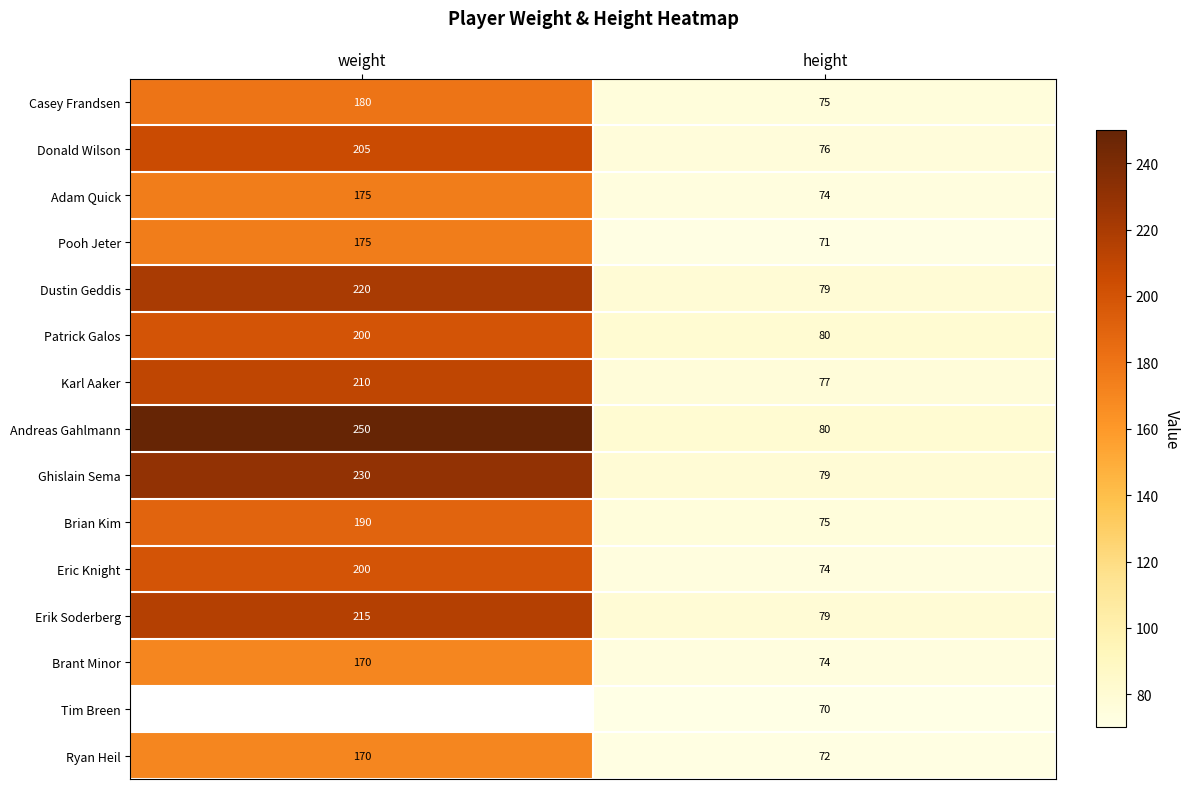

Count the Erik Soderberg values in the range 79 to 215.

2